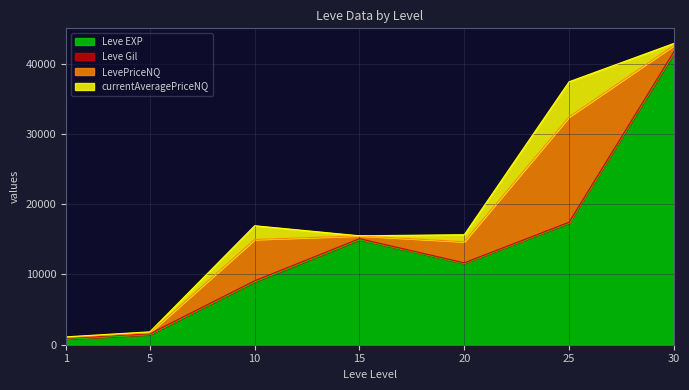

What is the spread (max minus min) of values at 25?

17184